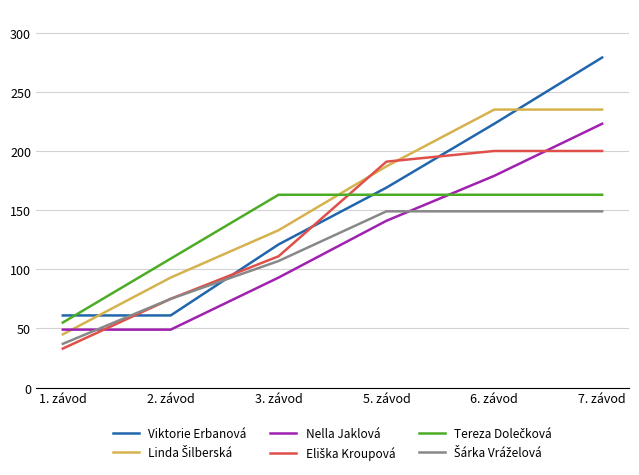

What is the greatest value displayed?

279